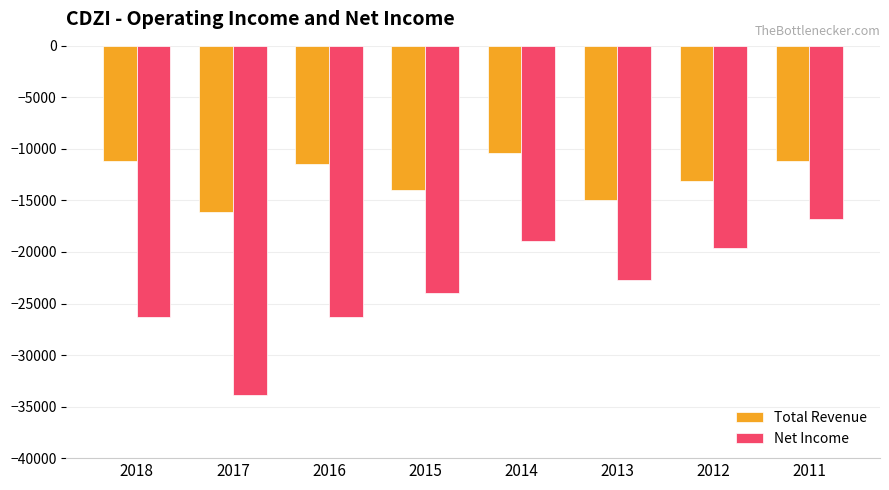

Which series has the largest total across all categories?

Total Revenue